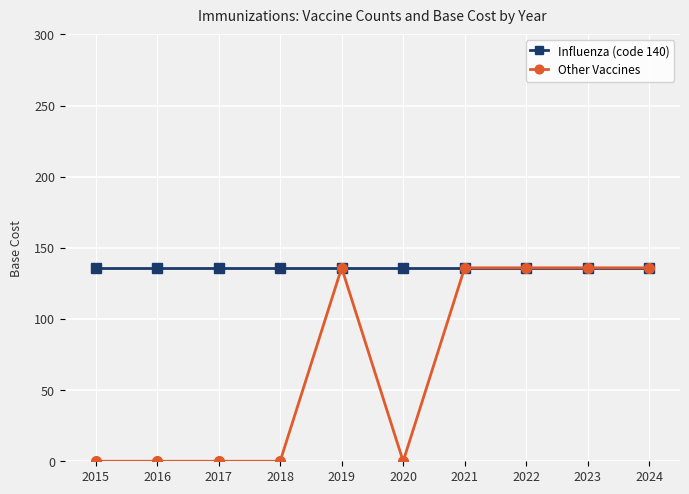

What is the average value of the Other Vaccines series?

68